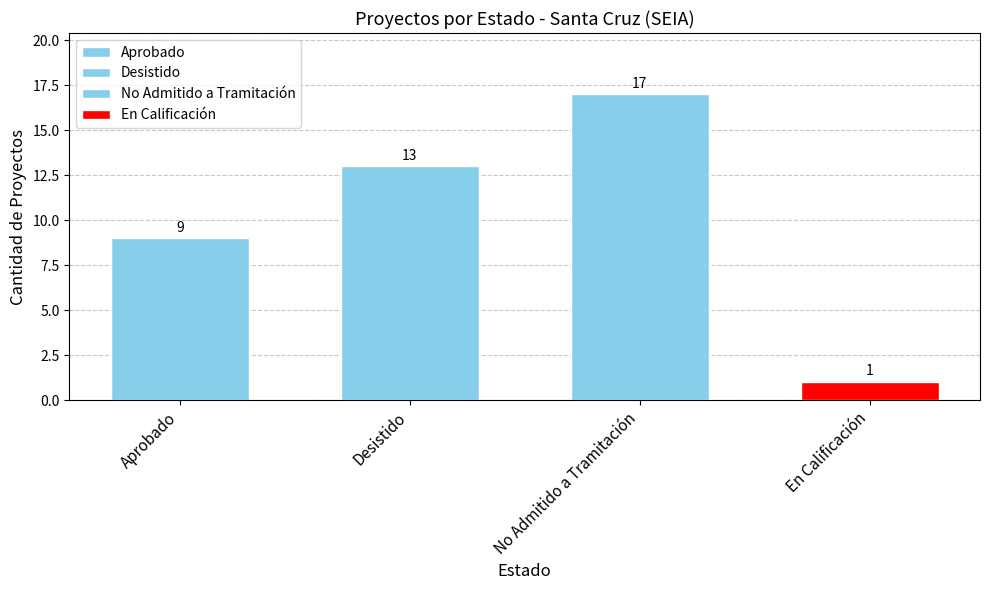

At which label is the value closest to 21?

No Admitido a Tramitación